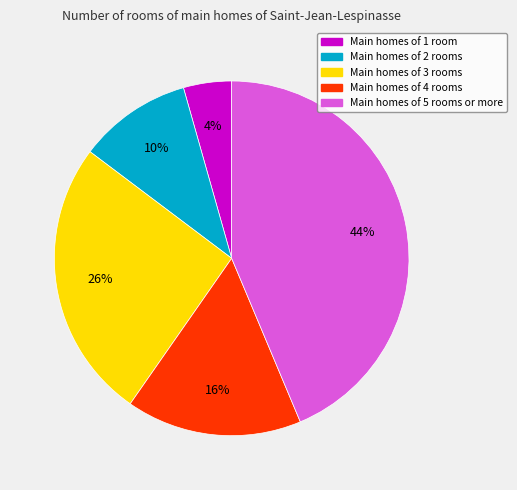

Is there a majority slice in this chart?

No